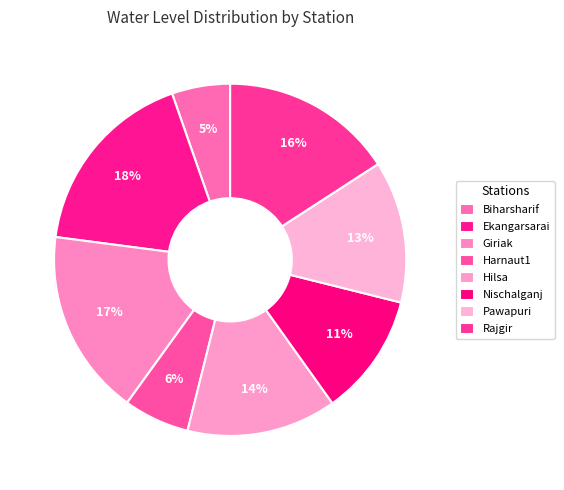

Is there any slice that represents more than half of the pie?

No